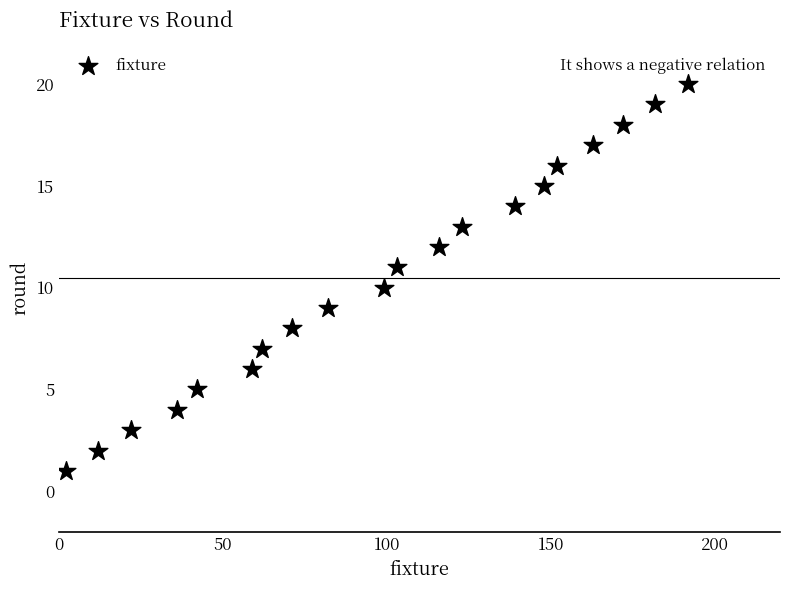

What is the range of X values (max minus min)?

190